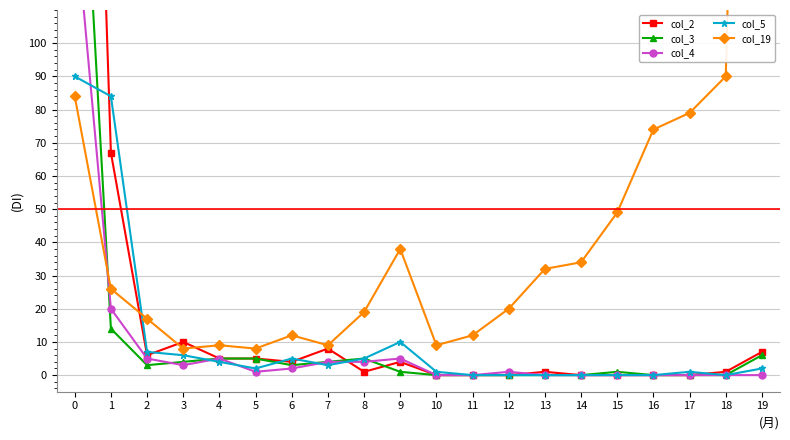

Which category has the highest value across all series?

19